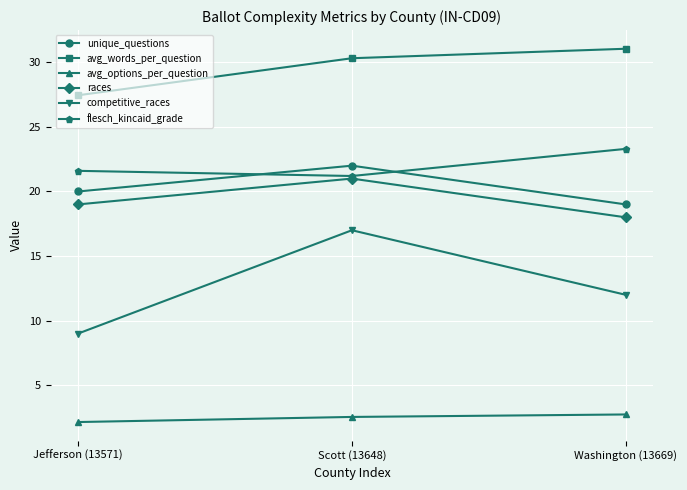

What is the label of the 1st point from the left?

Jefferson (13571)